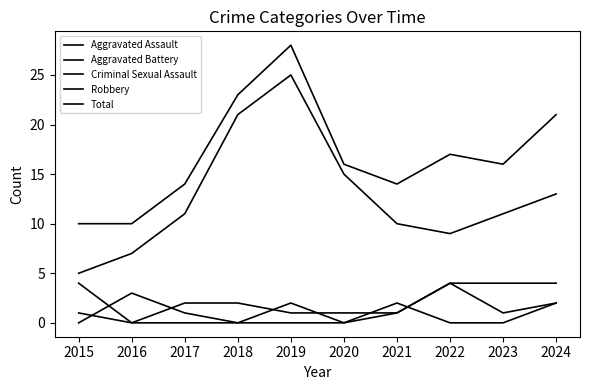

How many lines are shown in the chart?

5